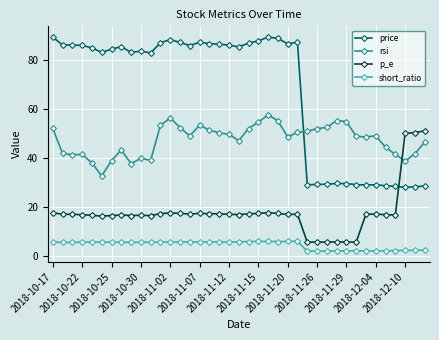

Which series has the widest spread of values?

price